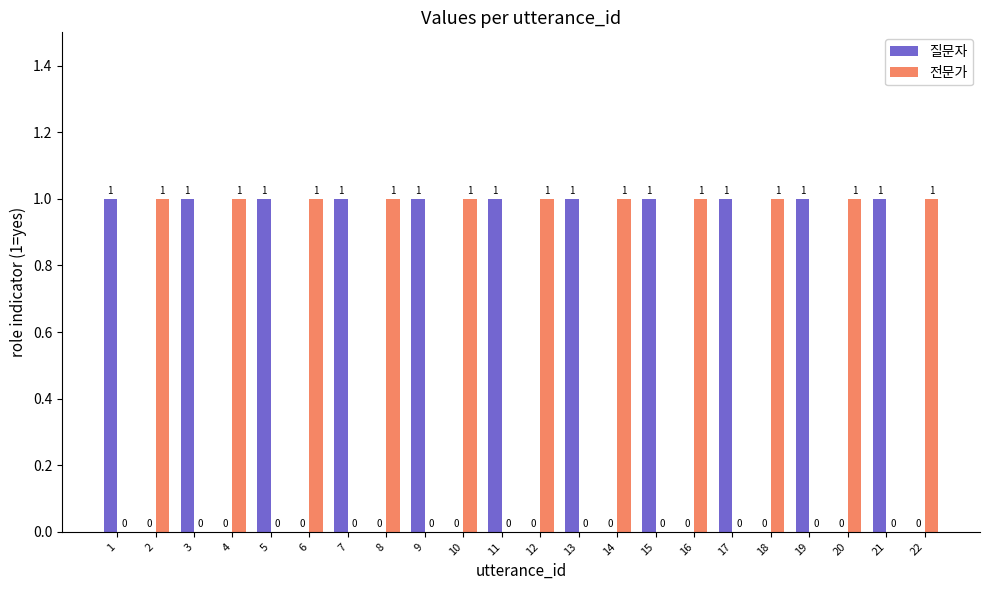

Count the number of categories in the chart.

22